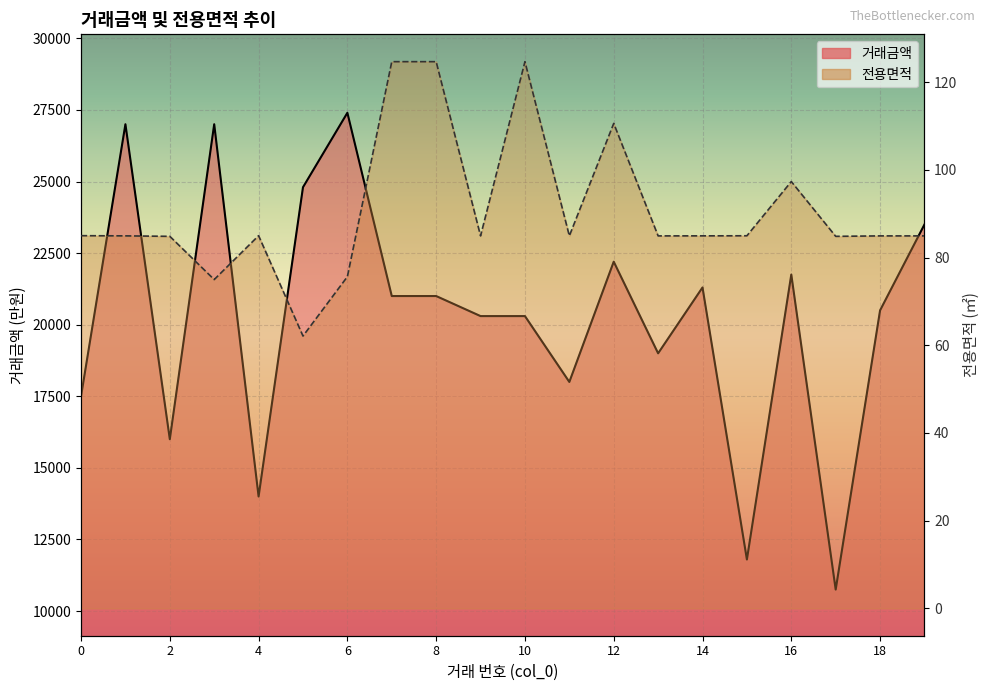

List the series in order of their overall mean, highest first.

거래금액, 전용면적